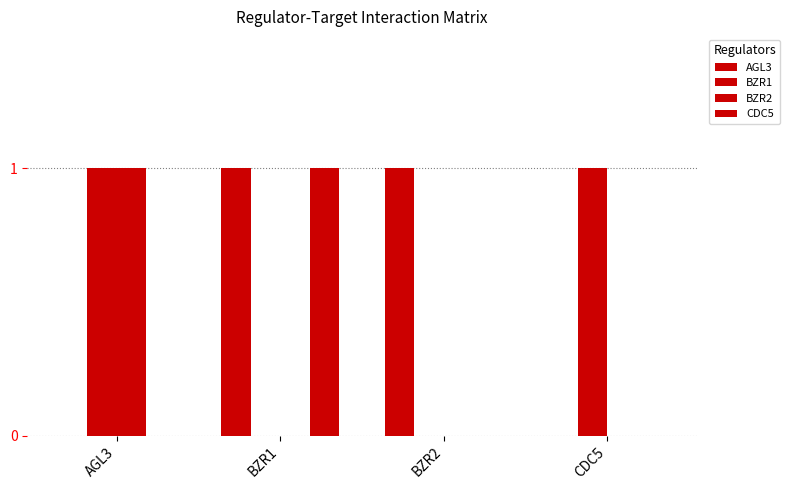

Does the chart contain stacked bars?

No